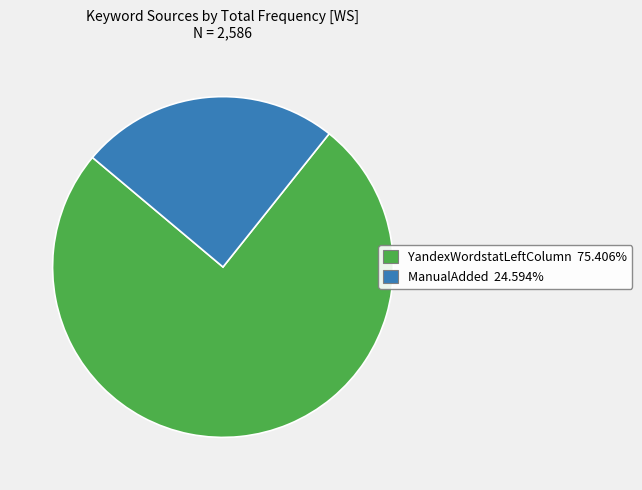

Is there a majority slice in this chart?

Yes